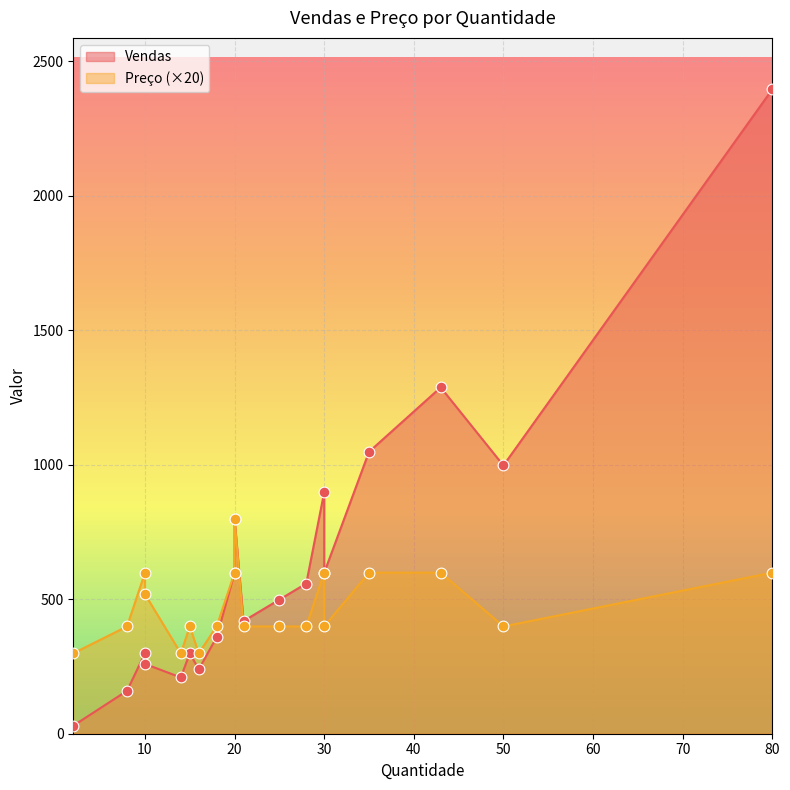

Which series has the widest spread of Y values?

Vendas